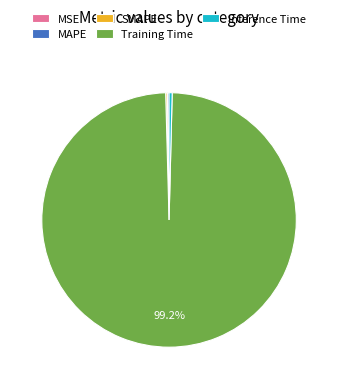

What percentage is NOT represented by Training Time?

0.8%